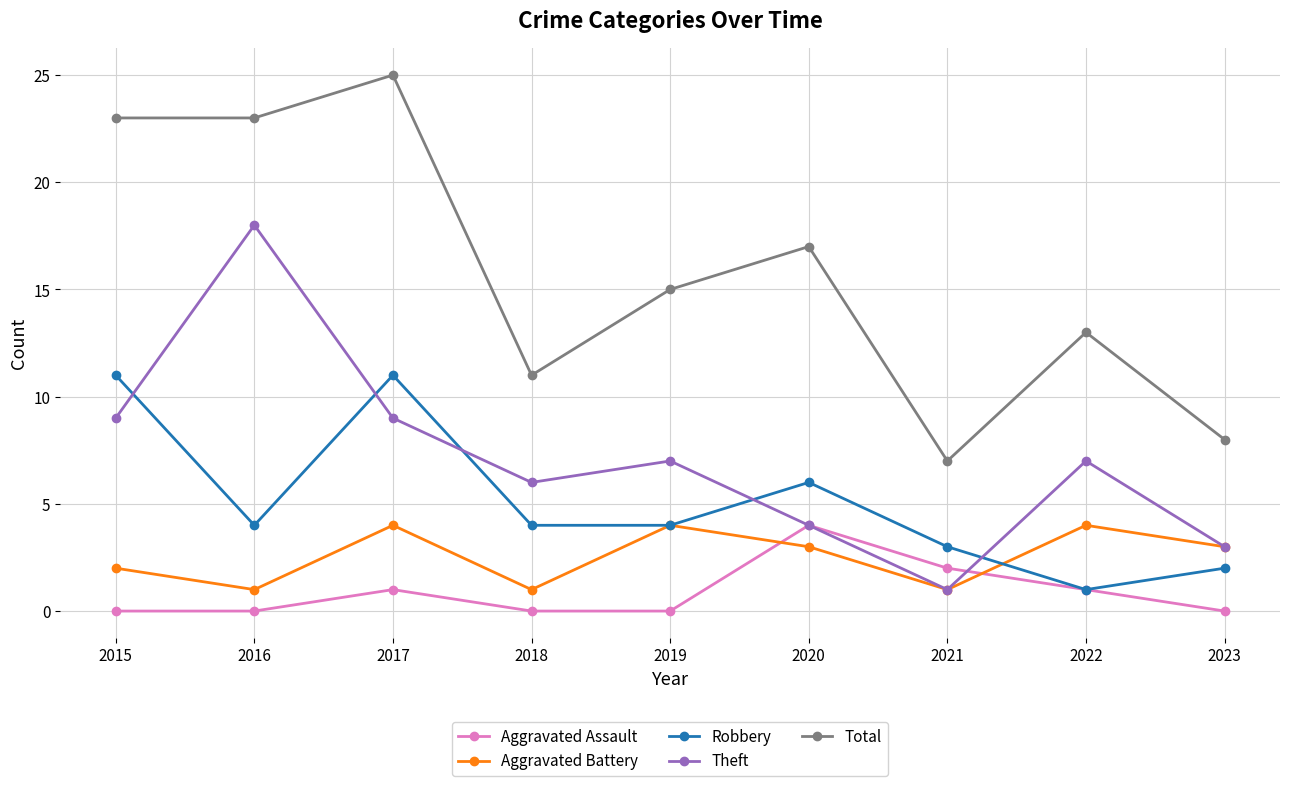

Which series has the largest total across all categories?

Total